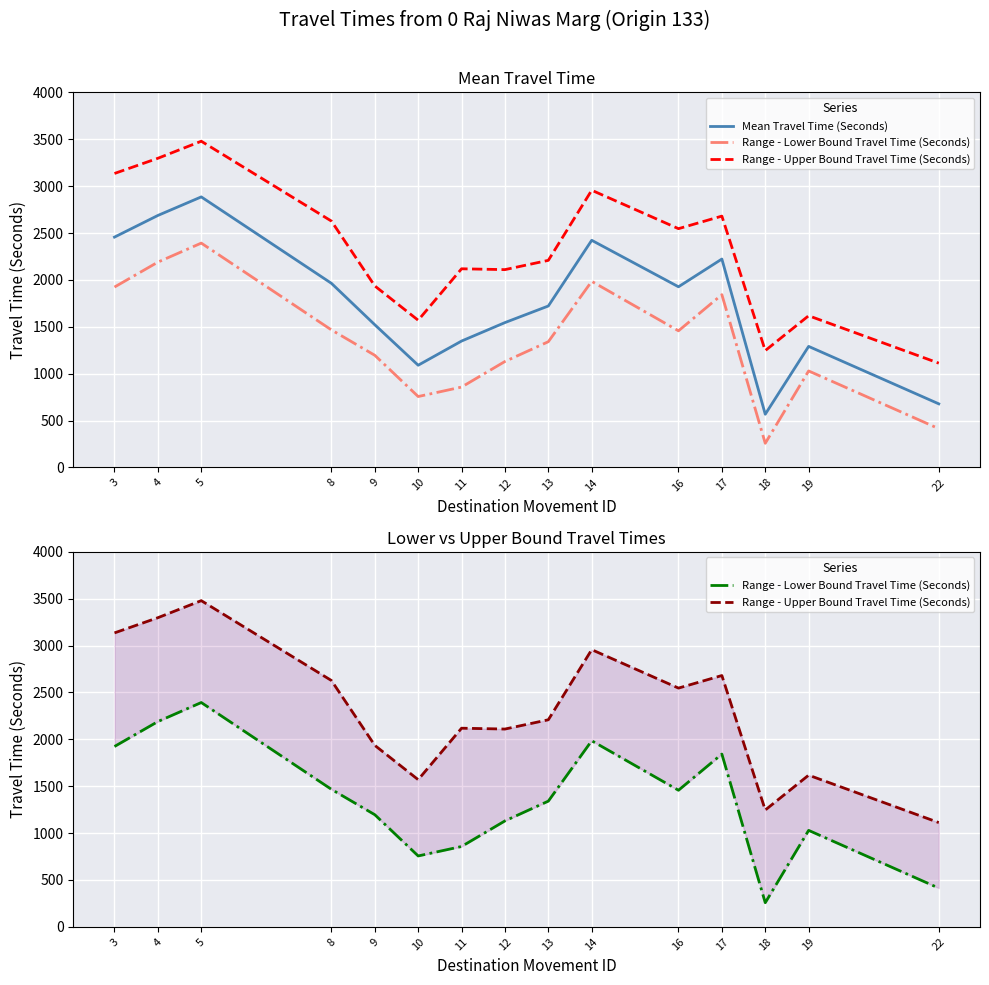

Is the value of Range - Lower Bound Travel Time (Seconds) at 18 greater than the value of Mean Travel Time (Seconds) at 11?

No